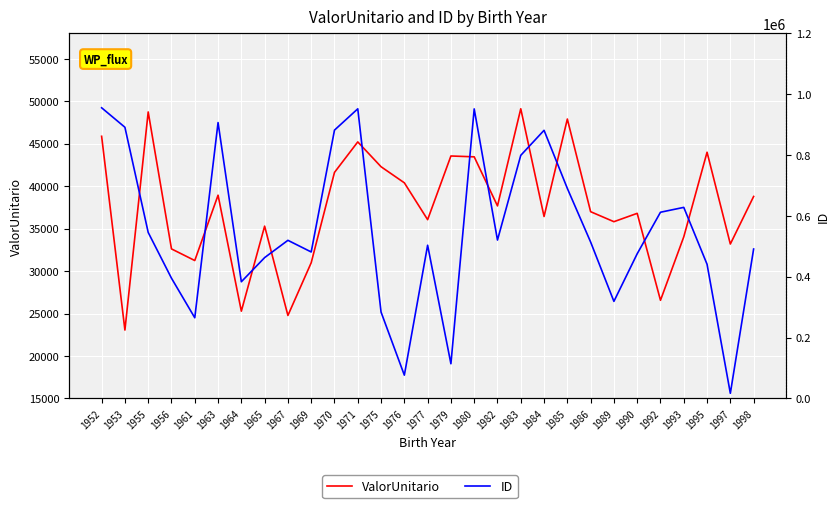

Is it true that ID equals 520601.0 at 1982?

True